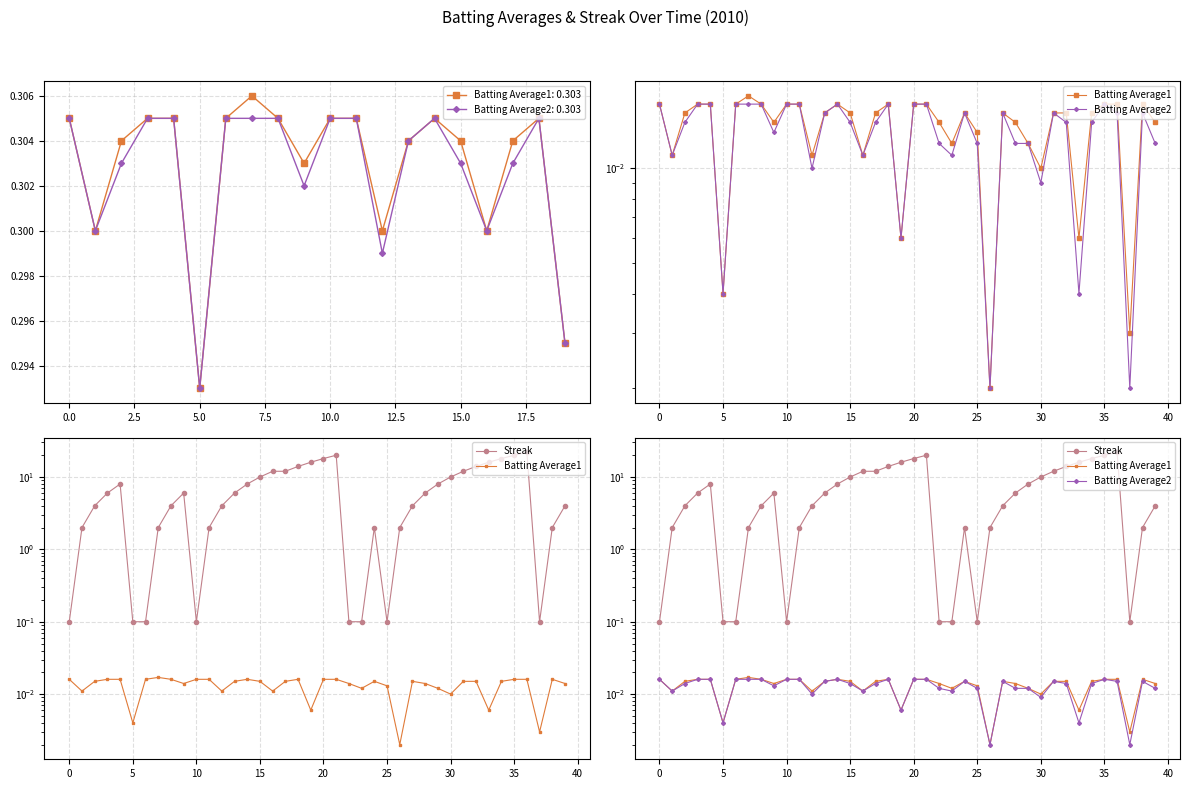

Reading left to right, what are all the values shown in this chart?

Batting Average1: 0.0	0.0	0.0	0.0	0.0	0.0	0.0	0.0	0.0	0.0	0.0	0.0	0.0	0.0	0.0	0.0	0.0	0.0	0.0	0.0	0.0	0.0	0.0	0.0	0.0	0.0	0.0	0.0	0.0	0.0	0.0	0.0	0.0	0.0	0.0	0.0	0.0	0.0	0.0	0.0
Batting Average2: 0.0	0.0	0.0	0.0	0.0	0.0	0.0	0.0	0.0	0.0	0.0	0.0	0.0	0.0	0.0	0.0	0.0	0.0	0.0	0.0	0.0	0.0	0.0	0.0	0.0	0.0	0.0	0.0	0.0	0.0	0.0	0.0	0.0	0.0	0.0	0.0	0.0	0.0	0.0	0.0
Streak: 0.1	2.0	4.0	6.0	8.0	0.1	0.1	2.0	4.0	6.0	0.1	2.0	4.0	6.0	8.0	10.0	12.0	12.0	14.0	16.0	18.0	20.0	0.1	0.1	2.0	0.1	2.0	4.0	6.0	8.0	10.0	12.0	14.0	16.0	18.0	20.0	22.0	0.1	2.0	4.0